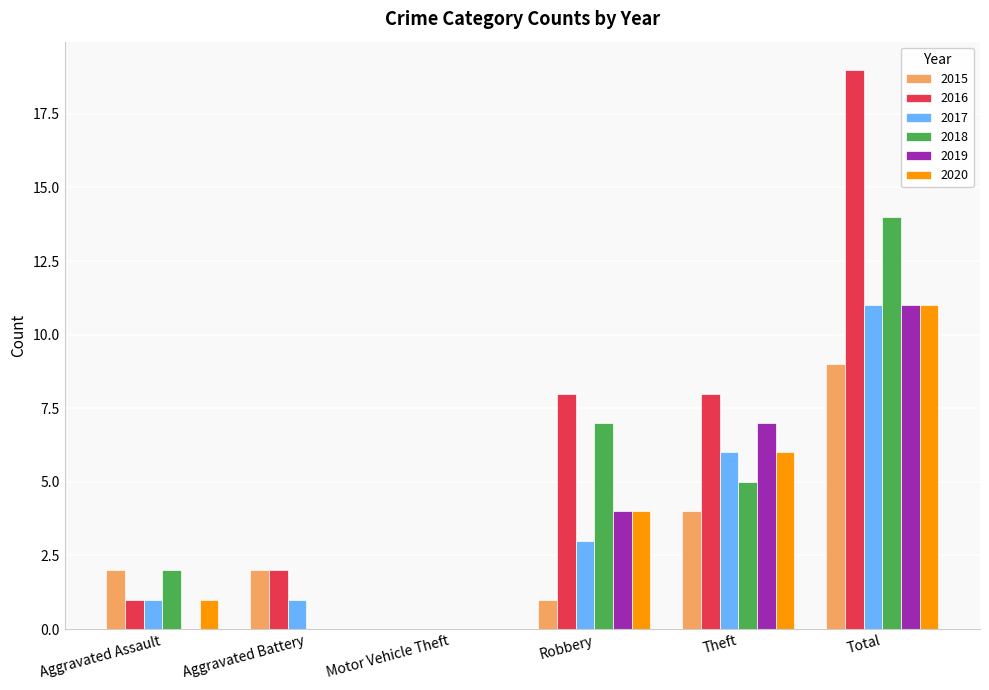

Which series changed the most between Aggravated Battery and Total?

2016